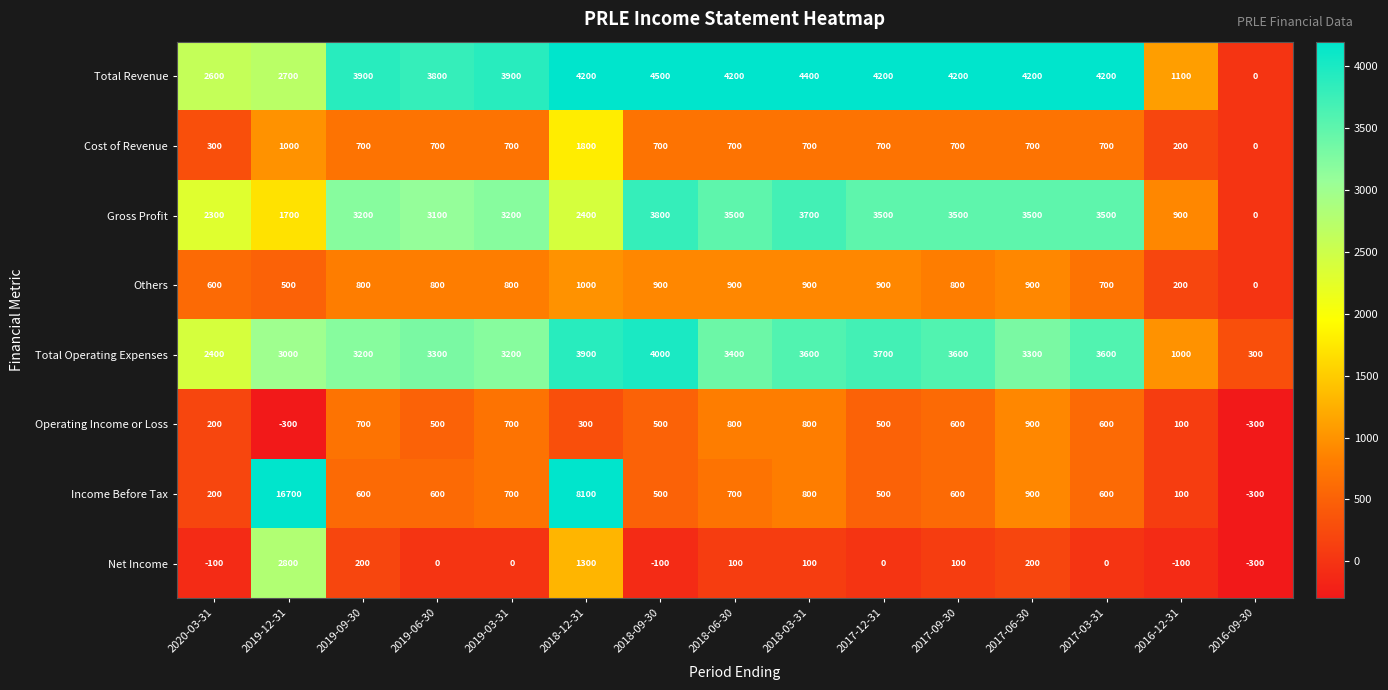

Which series has the largest range (max minus min)?

Income Before Tax